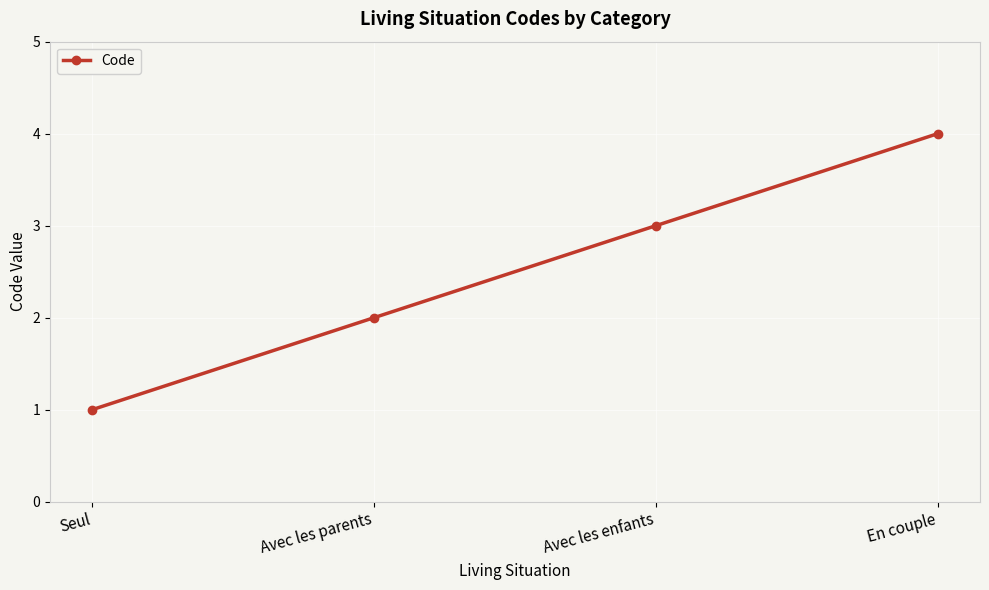

True or false: the data has more than 0 interior local peaks.

False